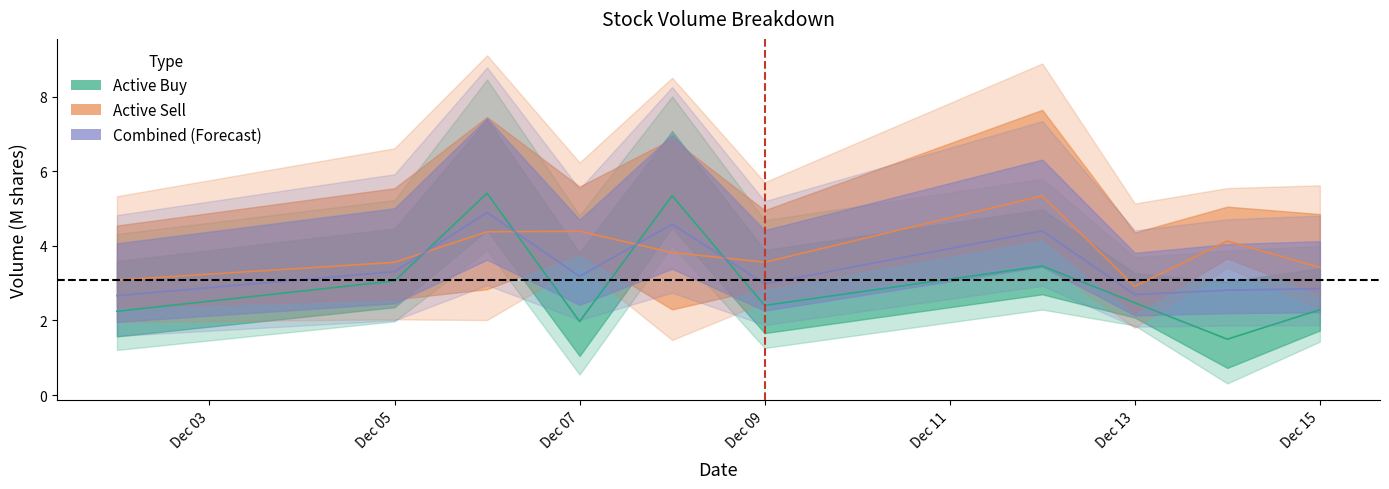

What is the approximate value of active_sell_volume at 2022-12-08?

3.8